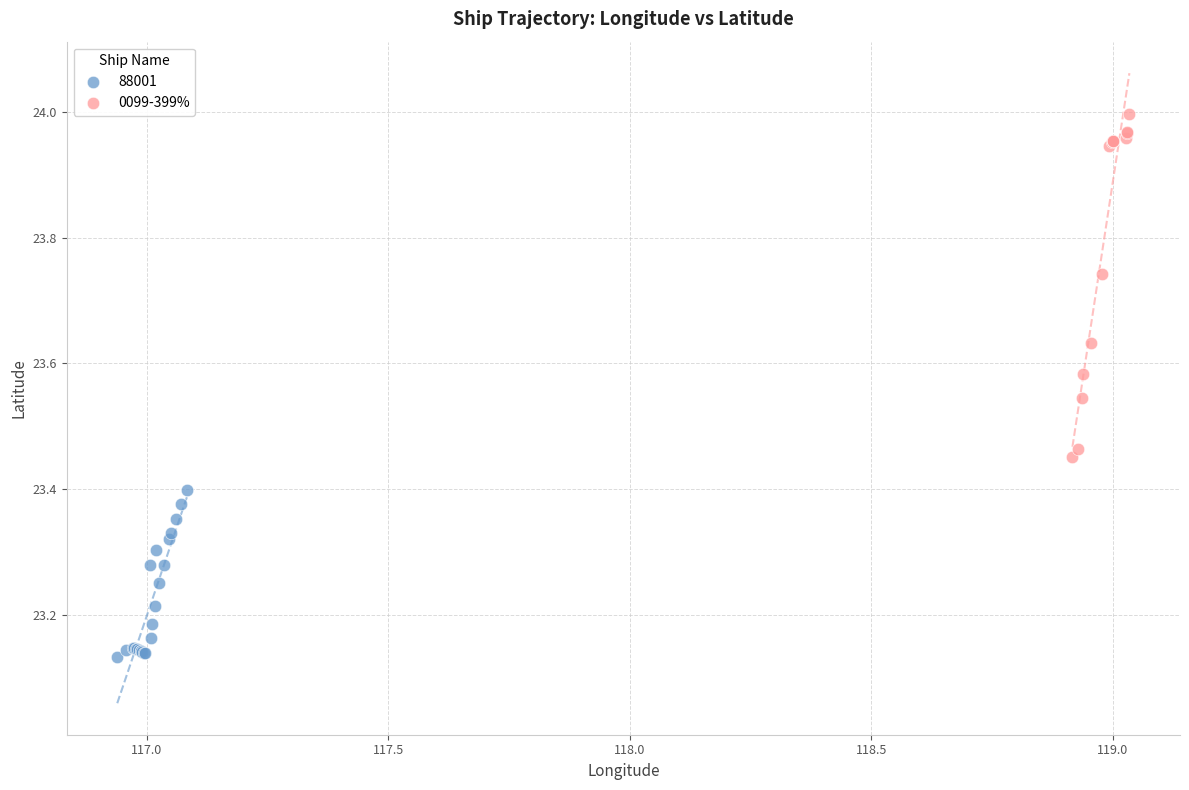

Which series contains the highest Y value?

0099-399%